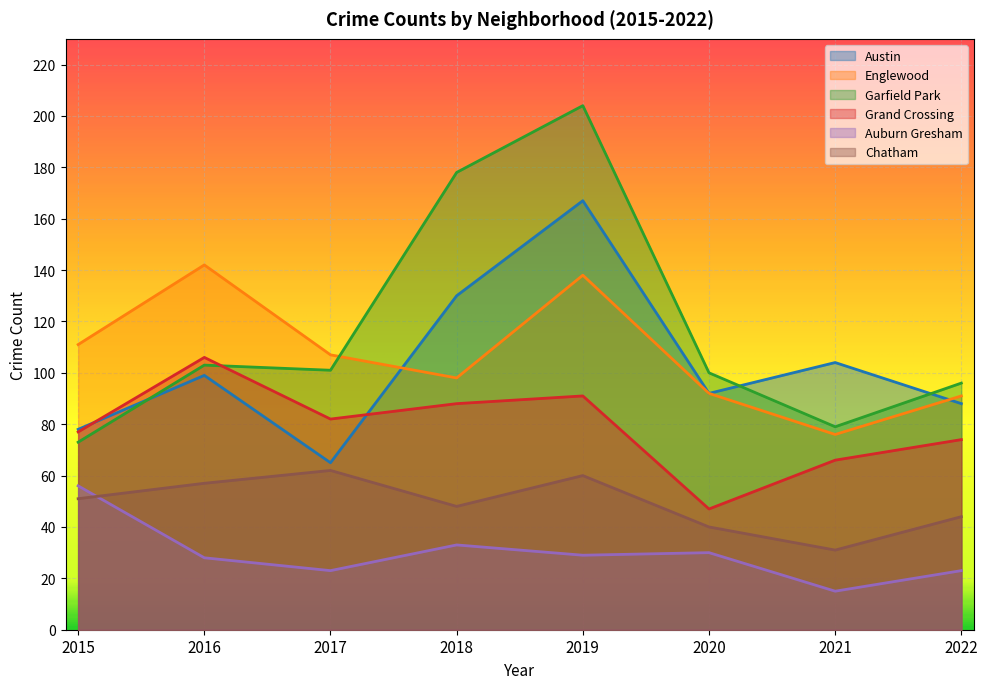

Reading right to left, extract all data points from this chart.

Austin: 88	104	92	167	130	65	99	78
Englewood: 91	76	92	138	98	107	142	111
Garfield Park: 96	79	100	204	178	101	103	73
Grand Crossing: 74	66	47	91	88	82	106	77
Auburn Gresham: 23	15	30	29	33	23	28	56
Chatham: 44	31	40	60	48	62	57	51